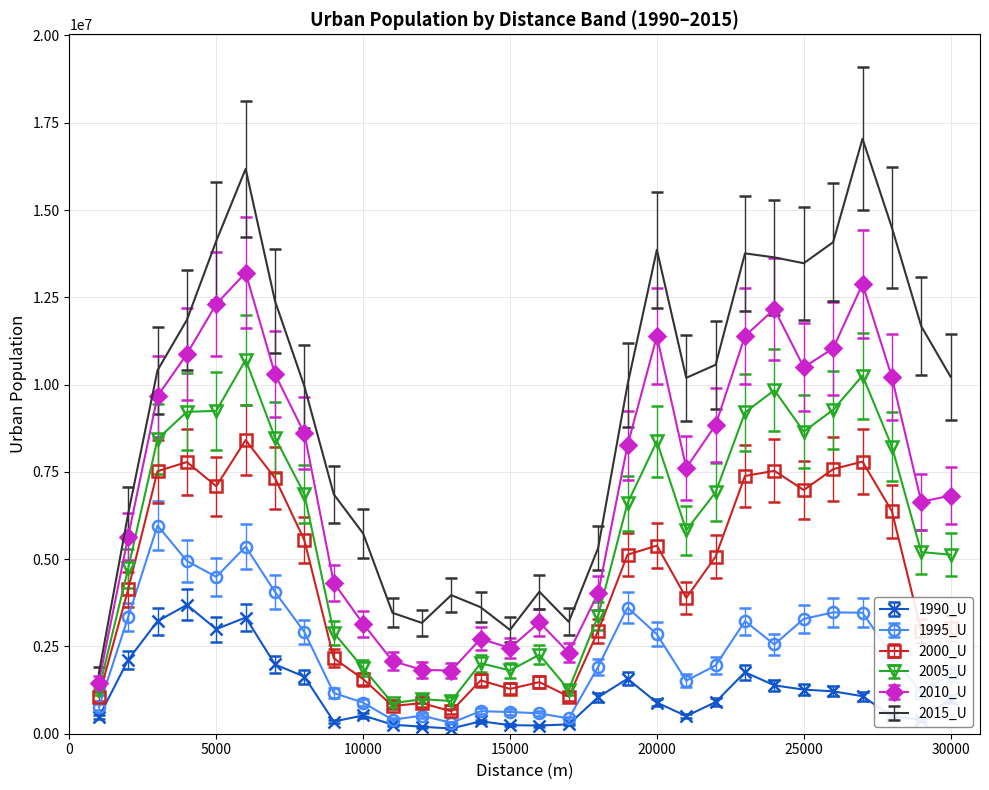

True or false: 2015_U and 2000_U intersect in this chart.

False